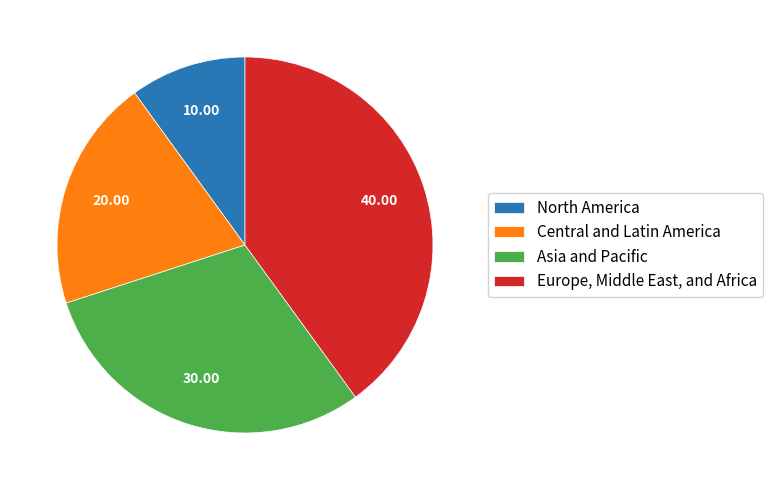

True or false: North America accounts for 20% of the total.

False